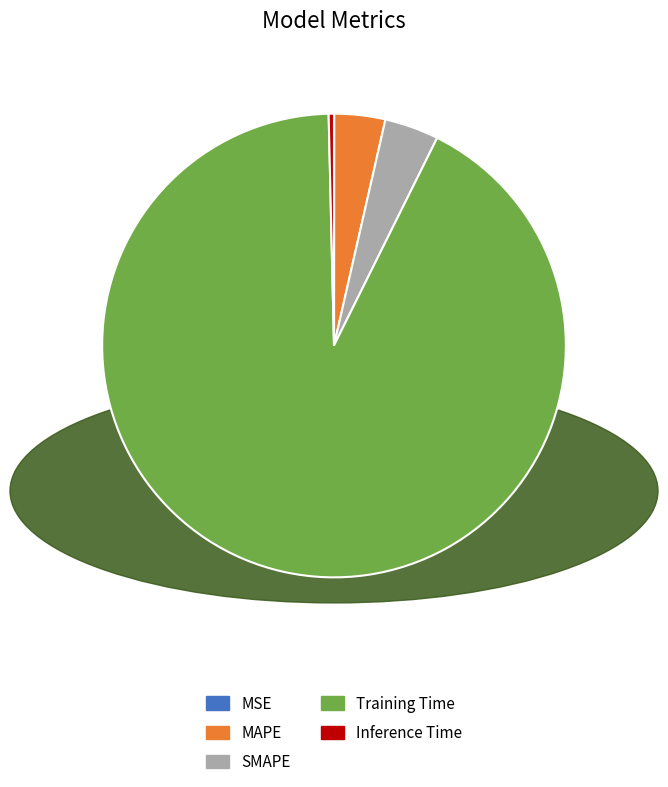

The Training Time slice represents 80% of the pie. True or false?

False